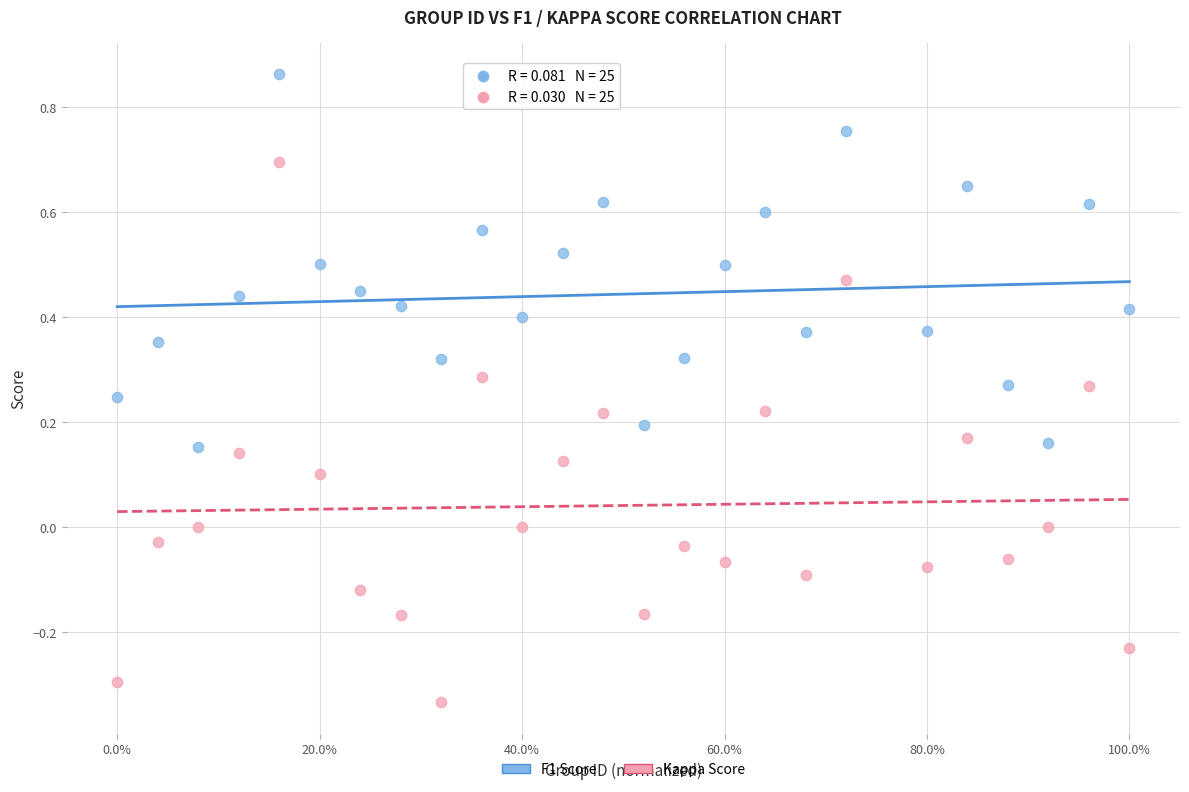

Across all data points, what is the range of Y values (max minus min)?

1.2